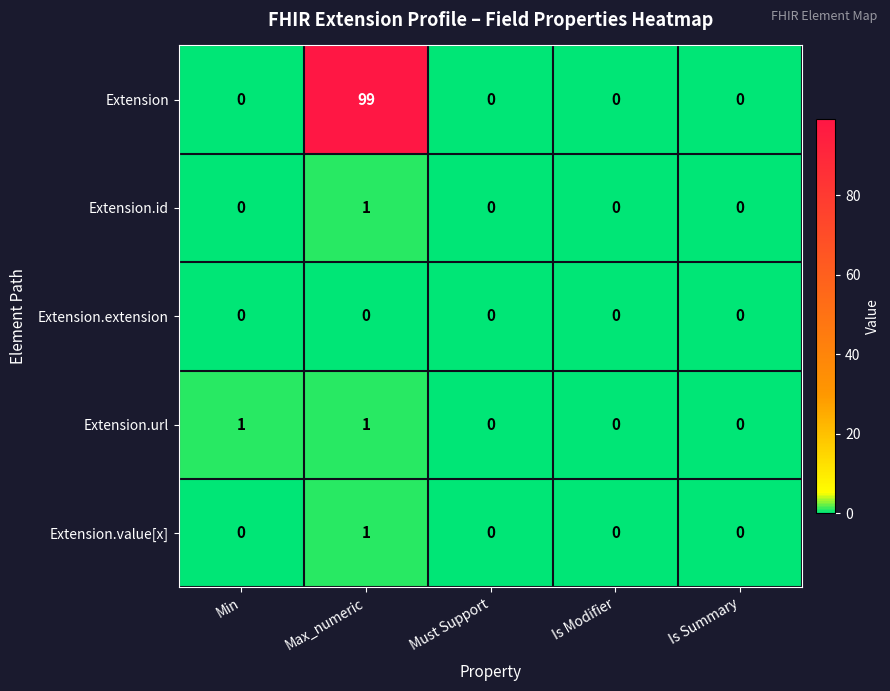

Which series has the widest spread of values?

Extension